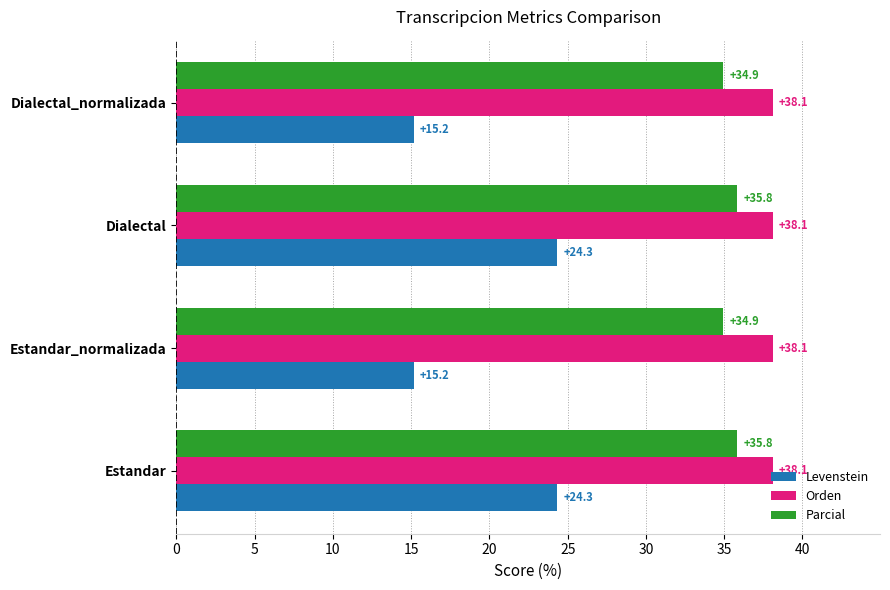

Rank the series at Estandar from lowest to highest value.

Levenstein, Parcial, Orden